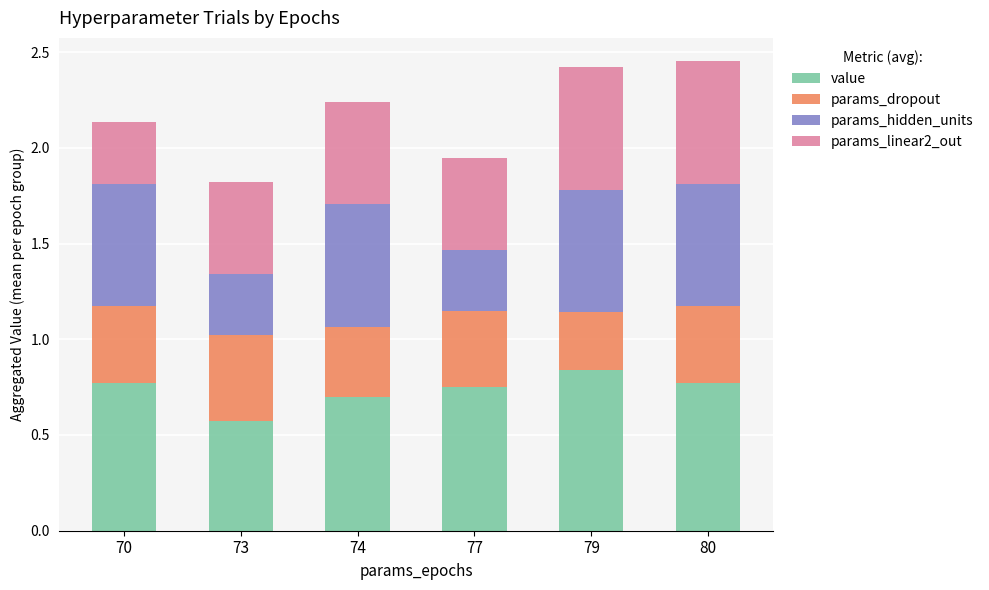

What is the total value across all series at 80?

2.5